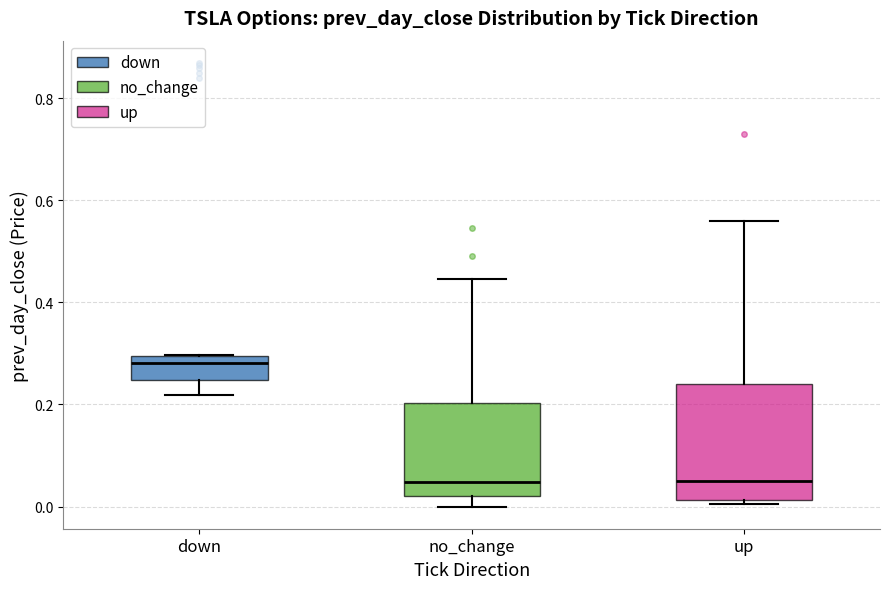

Reading left to right, read every box against the y-axis: the position of its median line, the range the box covers, and the ends of its whiskers. The values are not printed on the chart, so give them approximately, as read against the axis.

down: median 0.28, box 0.24 to 0.30, whiskers 0.22 to 0.30
no_change: median 0.04, box 0.02 to 0.20, whiskers 0.00 to 0.44
up: median 0.04, box 0.02 to 0.24, whiskers 0.00 to 0.56